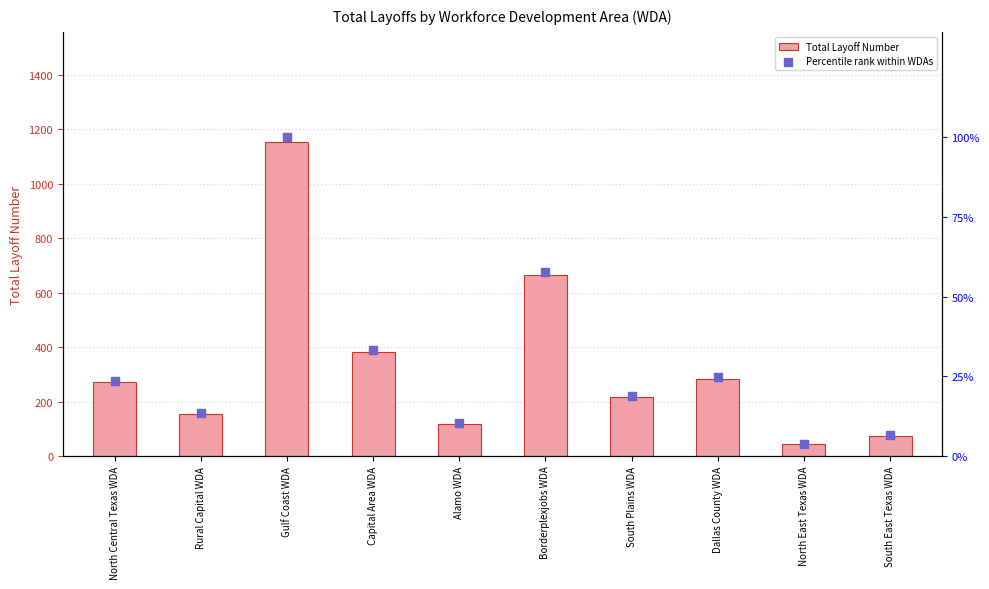

Which series has the largest total across all categories?

Total Layoff Number